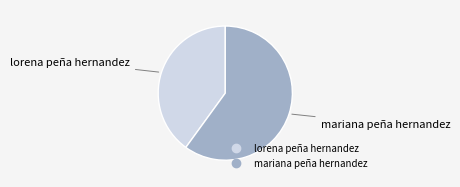

Rank the categories by value from lowest to highest.

lorena peña hernandez, mariana peña hernandez